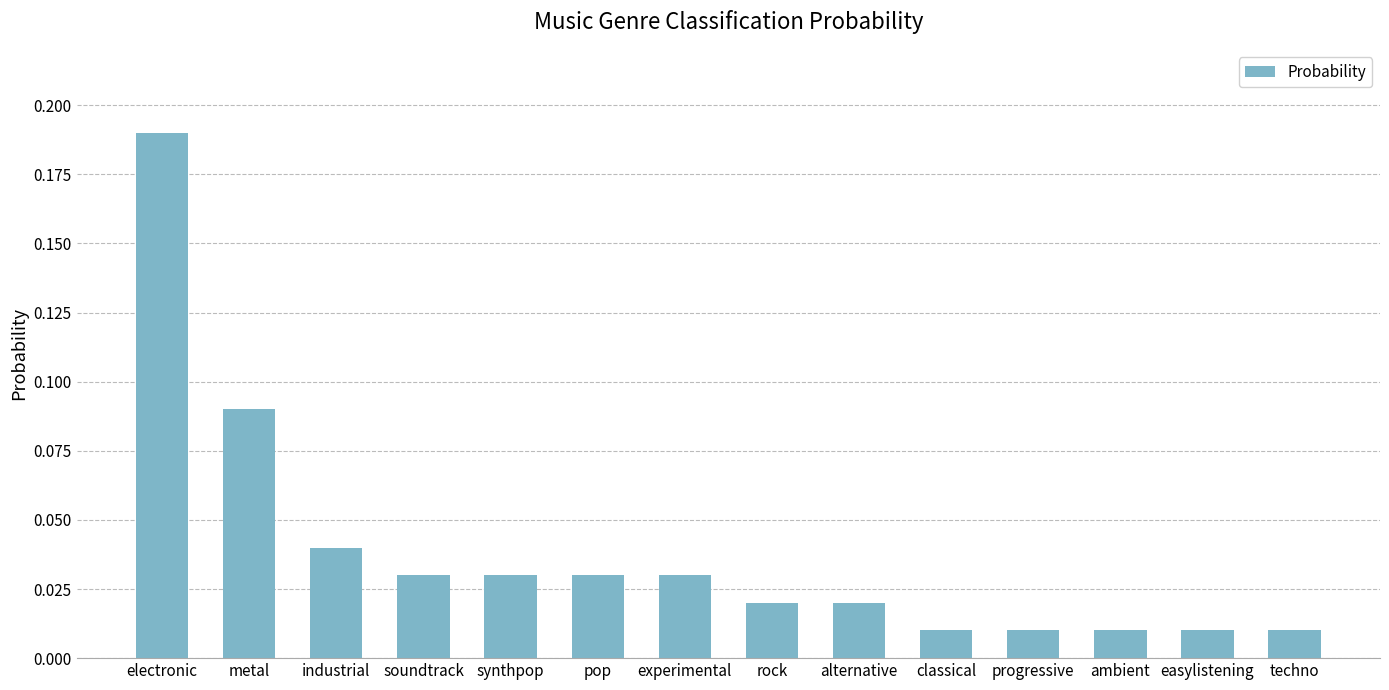

What is the label of the 6th bar from the right?

alternative